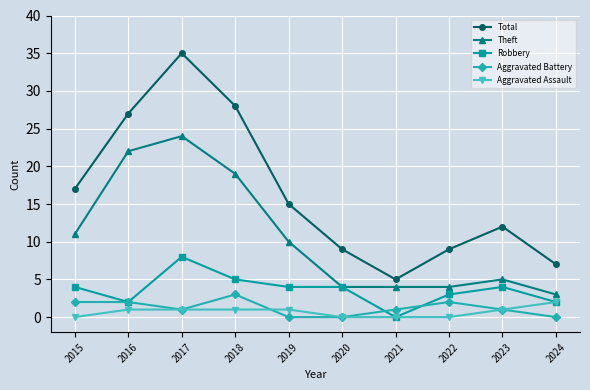

The value of Robbery at 2022 is 3. True or false?

True